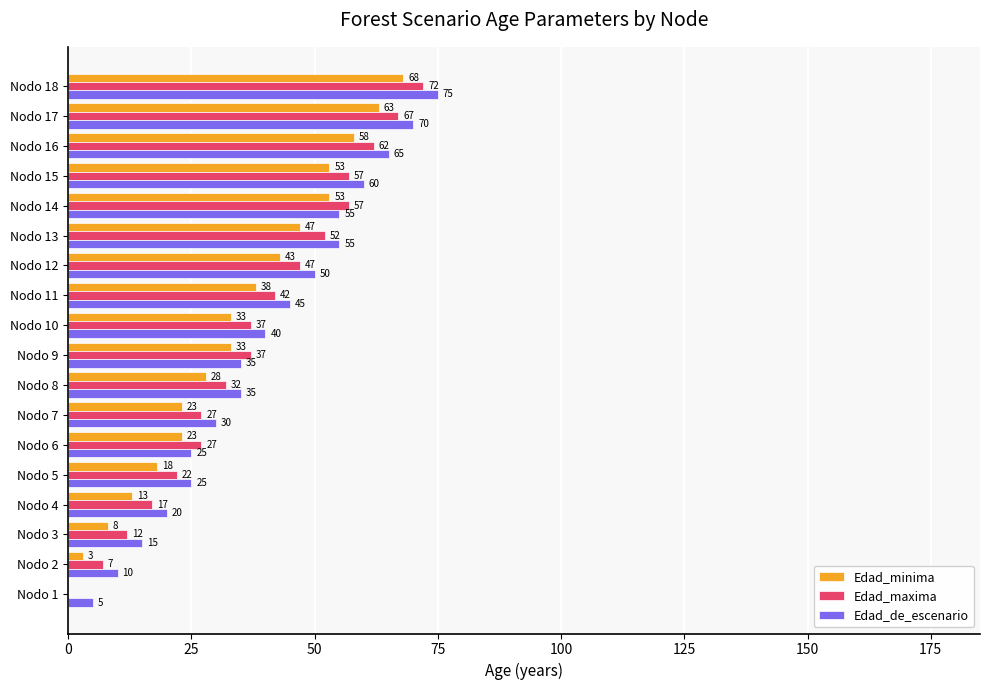

What is the sum of all Edad_de_escenario values?

715